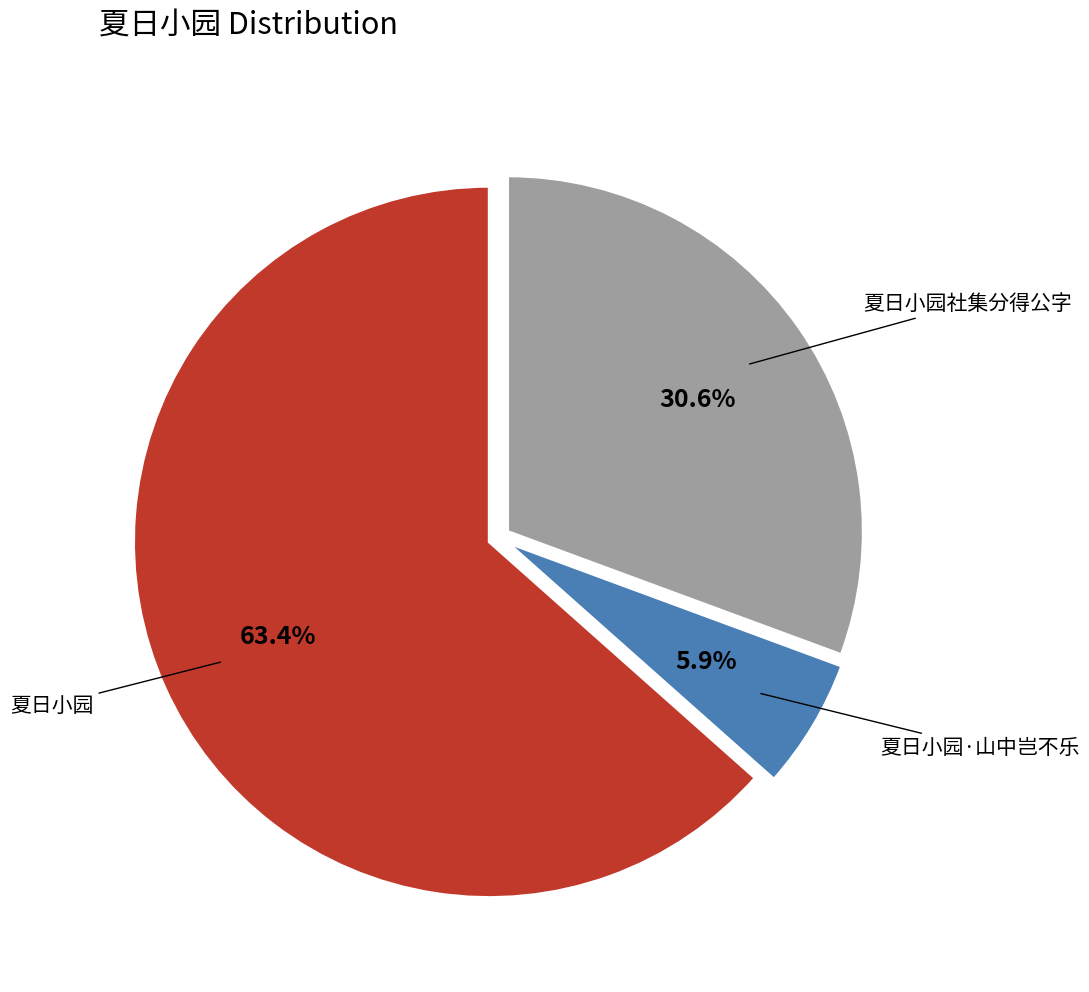

To the nearest percent, what is the average slice percentage?

33%